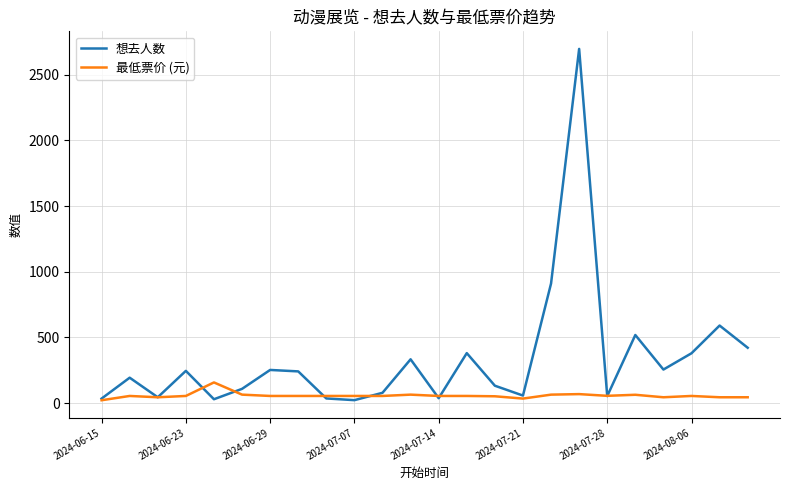

What is the maximum value for 最低票价 (元)?

158.0